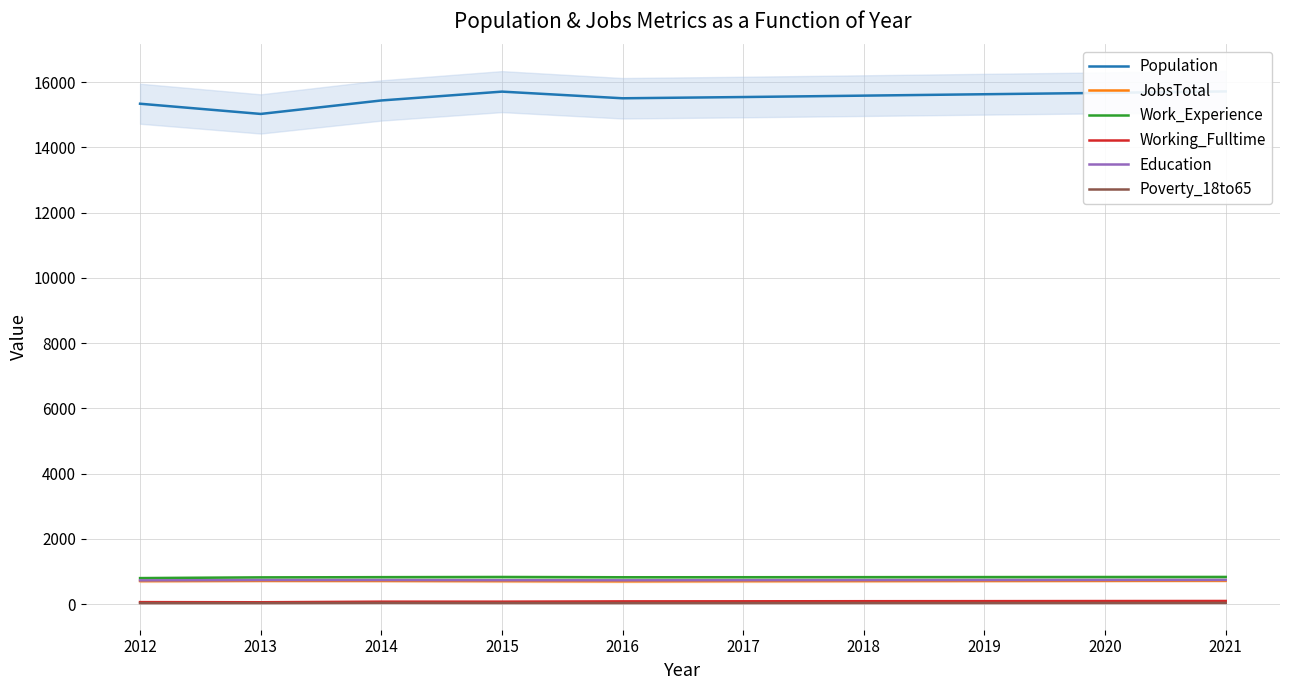

List the labels in order of Education value, smallest first.

2012, 2016, 2015, 2017, 2018, 2013, 2014, 2019, 2020, 2021